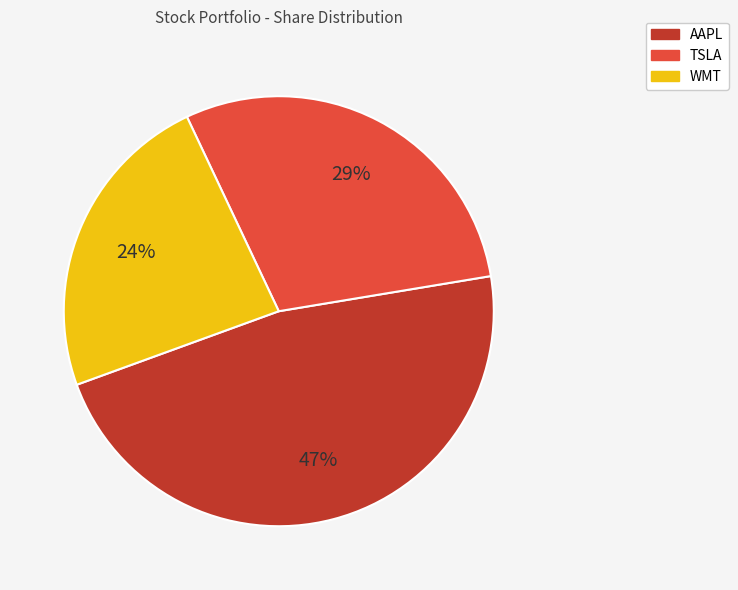

Which has a higher value, WMT or AAPL?

AAPL